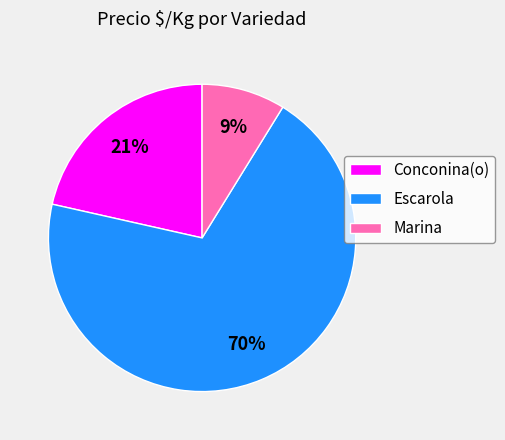

To the nearest percent, what percentage of the pie is Marina?

9%